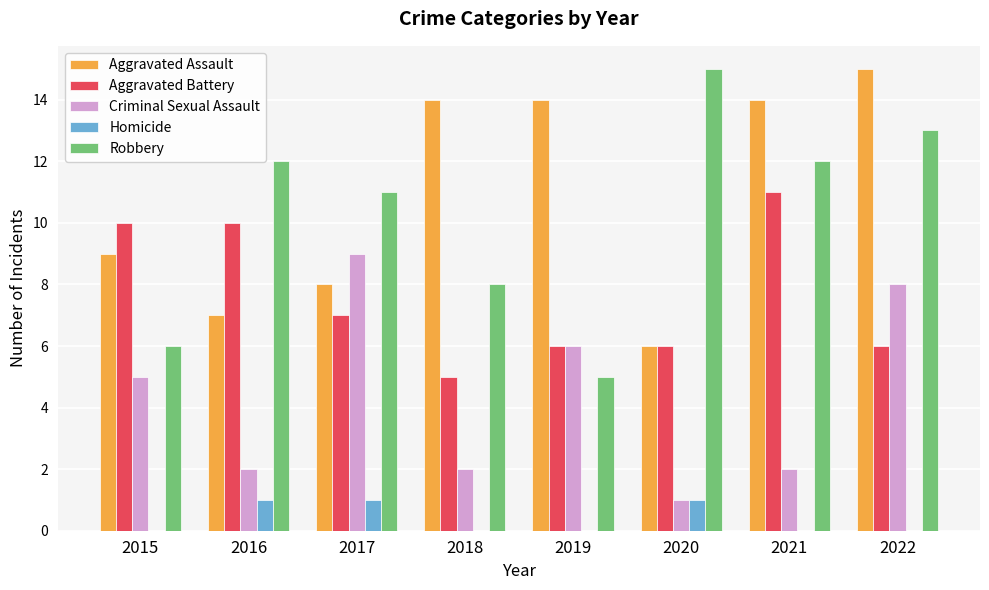

What is the sum of the Criminal Sexual Assault values at 2017 and 2019?

15